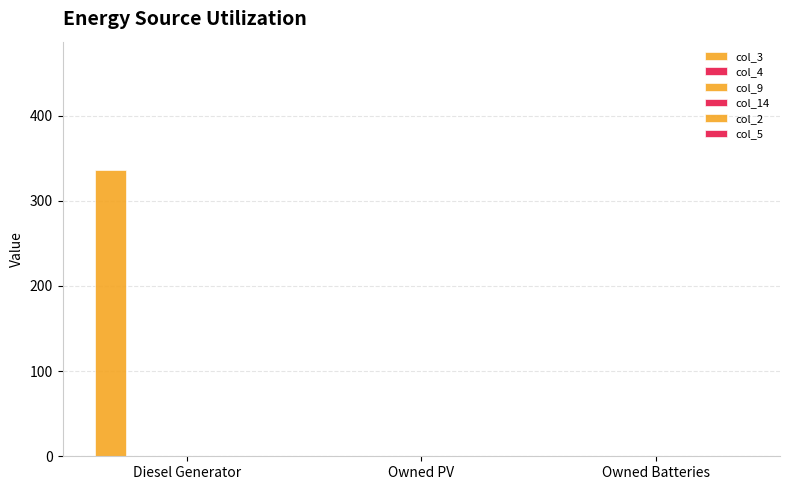

Are the bars horizontal?

No